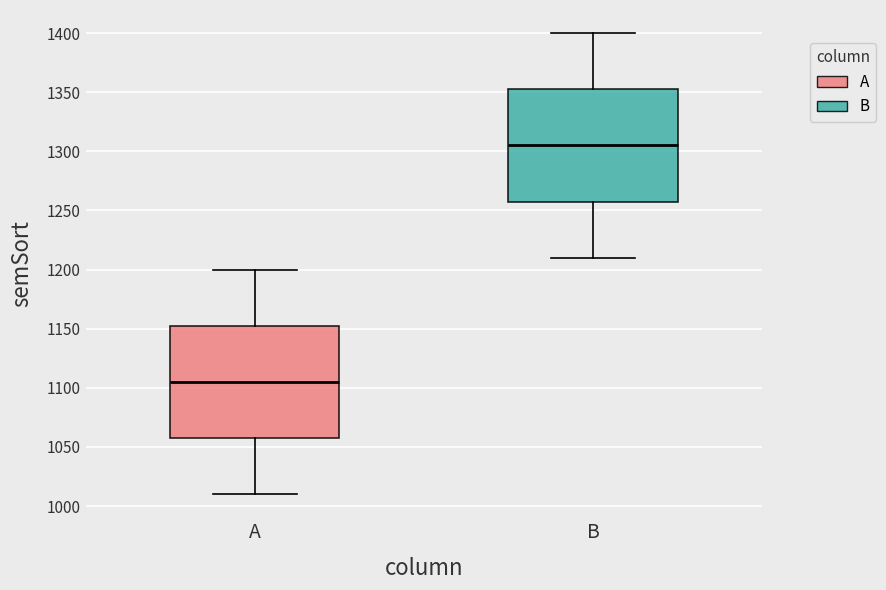

Reading left to right, transcribe this box plot: for each box, give where its median line is, the range the box spans, and where its two whiskers end, as read against the y-axis. The values are not printed on the chart, so give them approximately, as read against the axis.

A: median 1105, box 1060 to 1155, whiskers 1010 to 1200
B: median 1305, box 1260 to 1355, whiskers 1210 to 1400